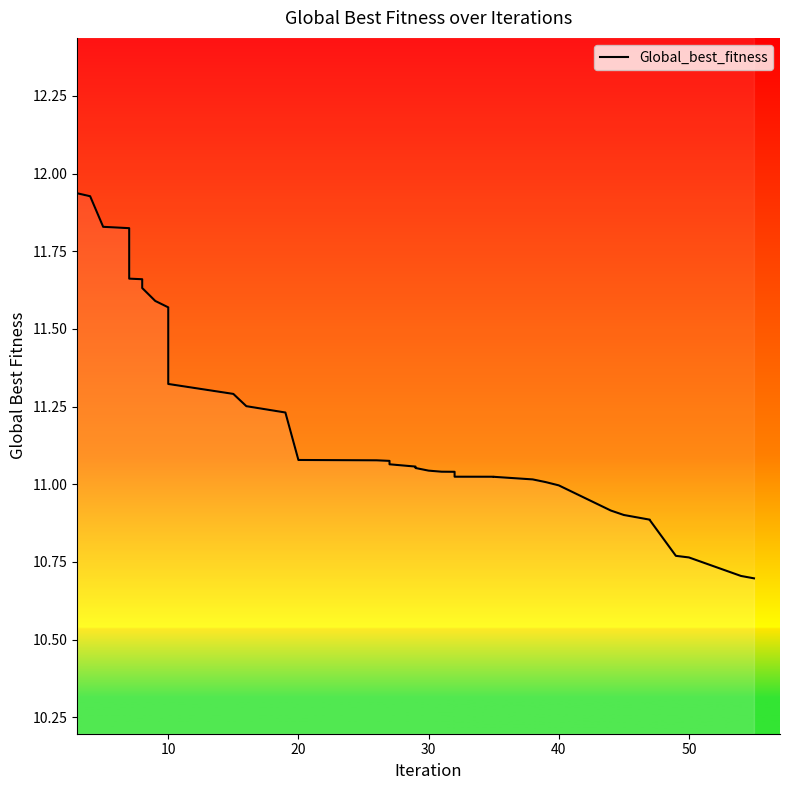

What is the difference between the maximum and minimum values?

1.2